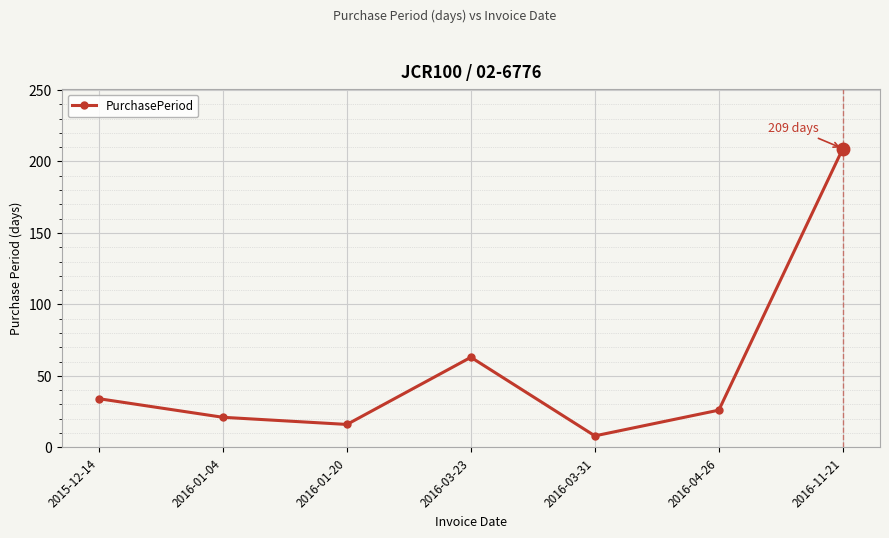

How many values are below 26?

3